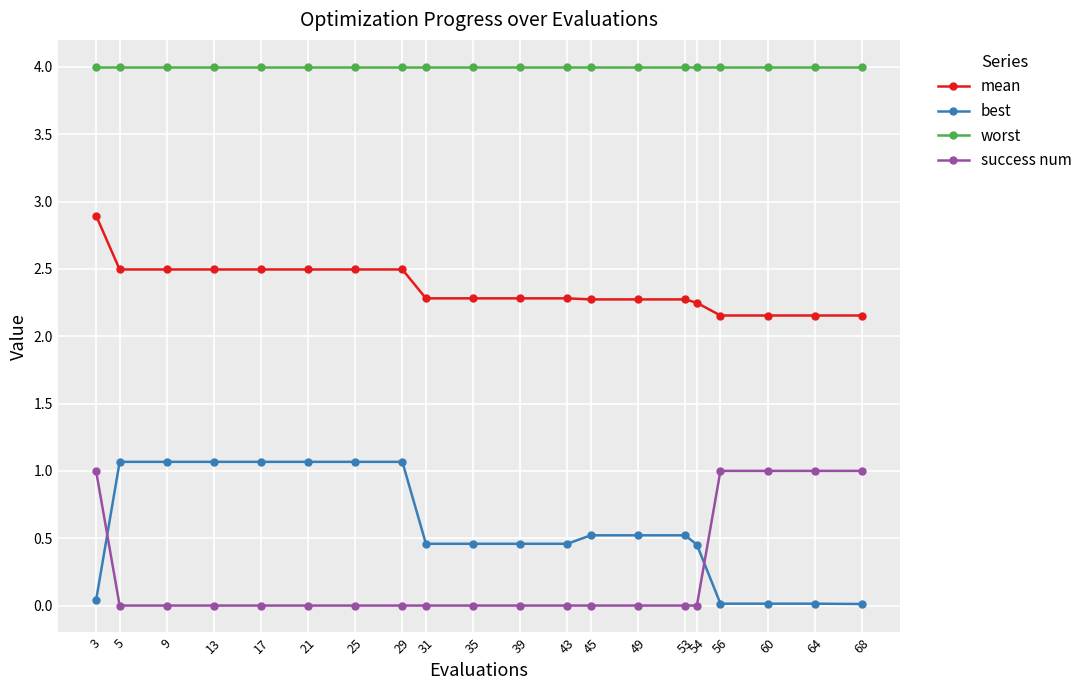

What is the sum of all best values?

11.4